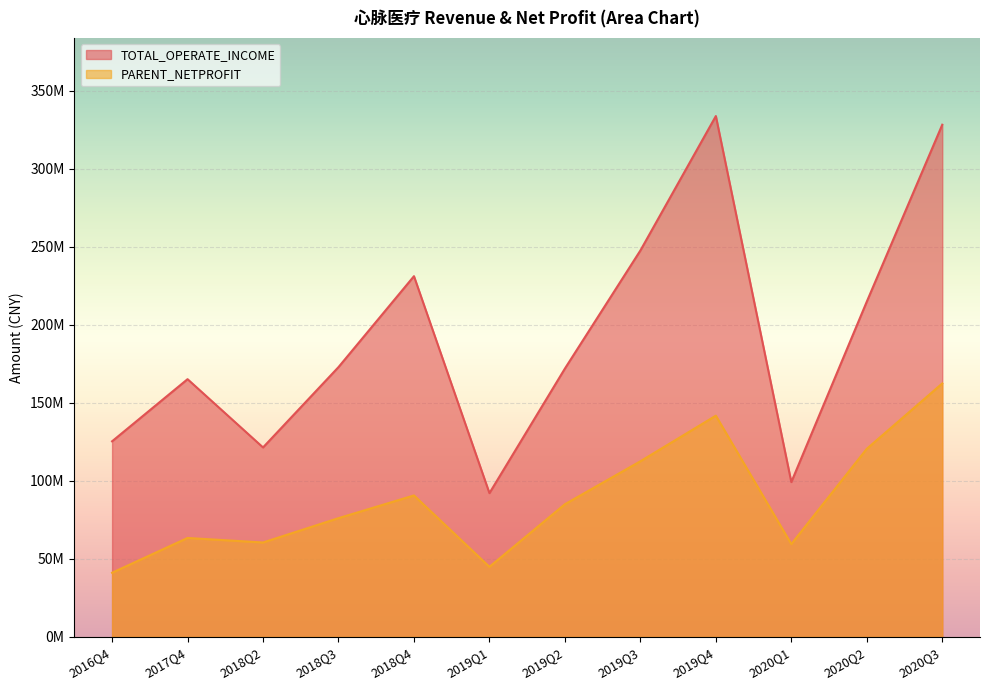

How many data points does each series have?

12